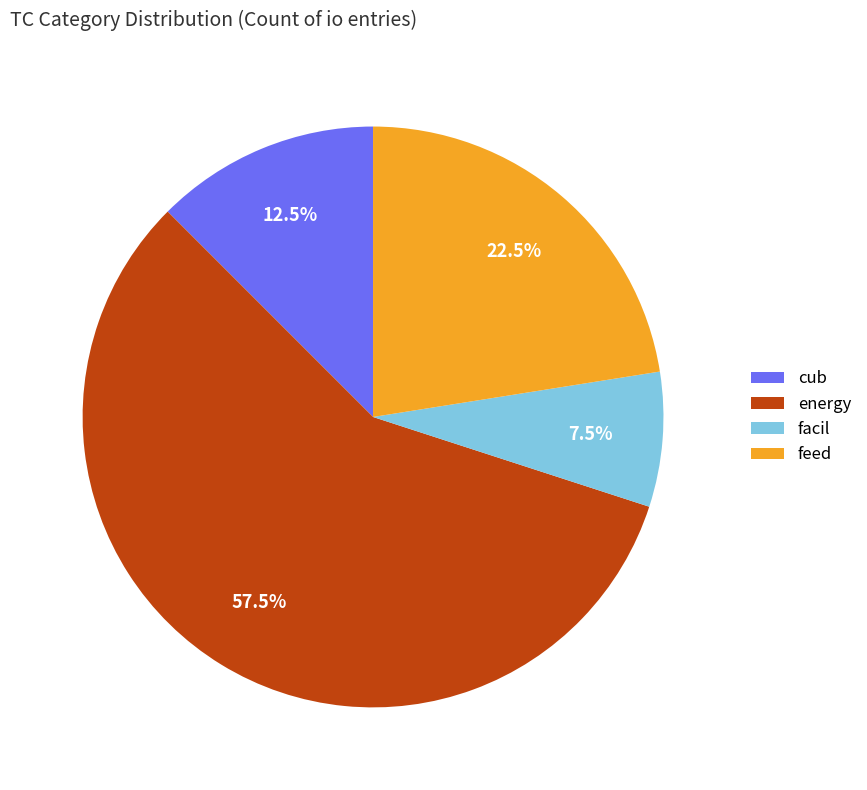

Approximately how many times larger is the value at cub compared to facil?

1.7